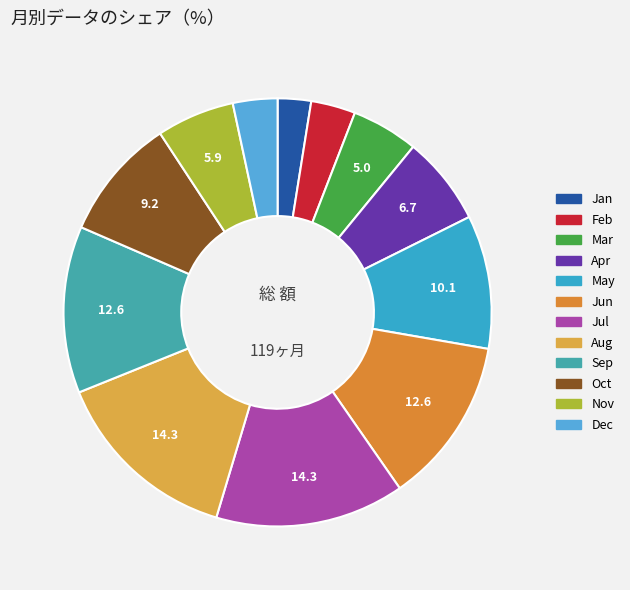

Is it true that May is 10% of the pie?

True